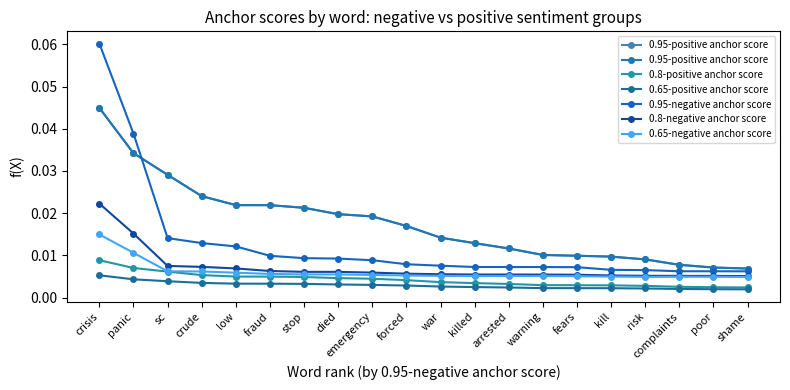

Reading left to right, what are all the values shown in this chart?

0.95-positive anchor score: 0.0	0.0	0.0	0.0	0.0	0.0	0.0	0.0	0.0	0.0	0.0	0.0	0.0	0.0	0.0	0.0	0.0	0.0	0.0	0.0
0.8-positive anchor score: 0.0	0.0	0.0	0.0	0.0	0.0	0.0	0.0	0.0	0.0	0.0	0.0	0.0	0.0	0.0	0.0	0.0	0.0	0.0	0.0
0.65-positive anchor score: 0.0	0.0	0.0	0.0	0.0	0.0	0.0	0.0	0.0	0.0	0.0	0.0	0.0	0.0	0.0	0.0	0.0	0.0	0.0	0.0
0.95-negative anchor score: 0.1	0.0	0.0	0.0	0.0	0.0	0.0	0.0	0.0	0.0	0.0	0.0	0.0	0.0	0.0	0.0	0.0	0.0	0.0	0.0
0.8-negative anchor score: 0.0	0.0	0.0	0.0	0.0	0.0	0.0	0.0	0.0	0.0	0.0	0.0	0.0	0.0	0.0	0.0	0.0	0.0	0.0	0.0
0.65-negative anchor score: 0.0	0.0	0.0	0.0	0.0	0.0	0.0	0.0	0.0	0.0	0.0	0.0	0.0	0.0	0.0	0.0	0.0	0.0	0.0	0.0